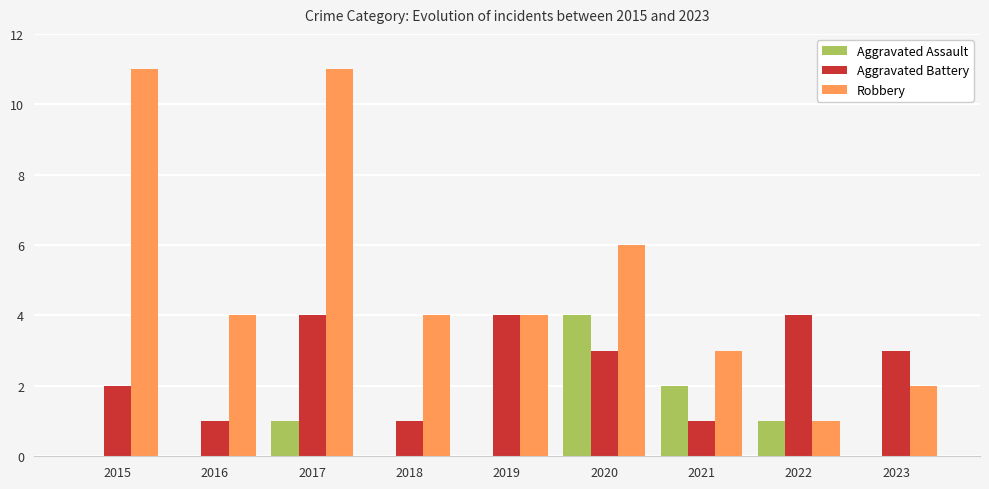

What is the total value across all series at 2018?

5